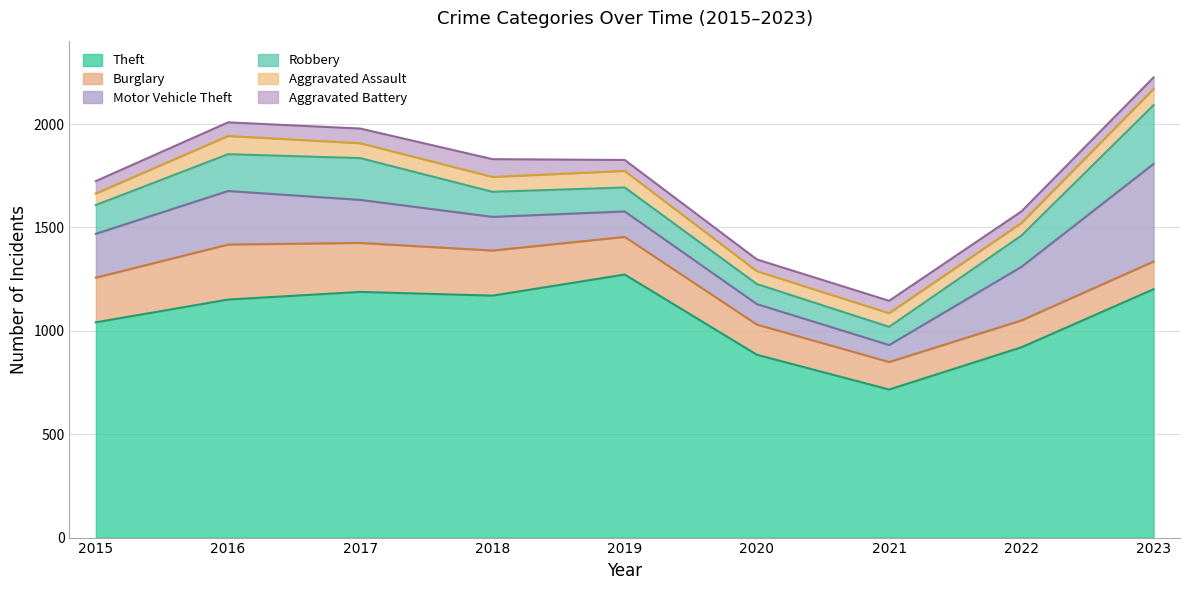

List the series in order of their peak value, highest first.

Theft, Motor Vehicle Theft, Robbery, Burglary, Aggravated Assault, Aggravated Battery